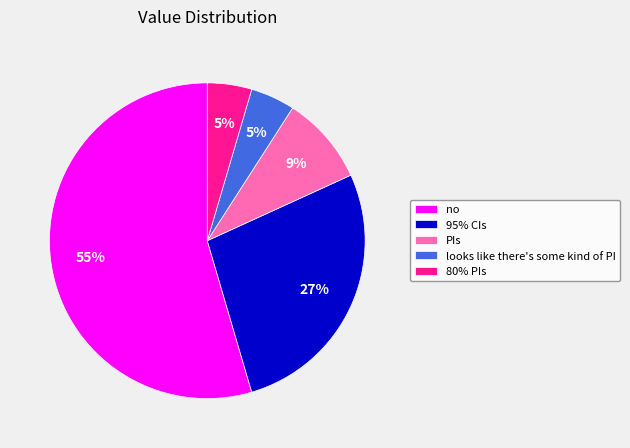

Combined, do no and 95% CIs account for over 50%?

Yes